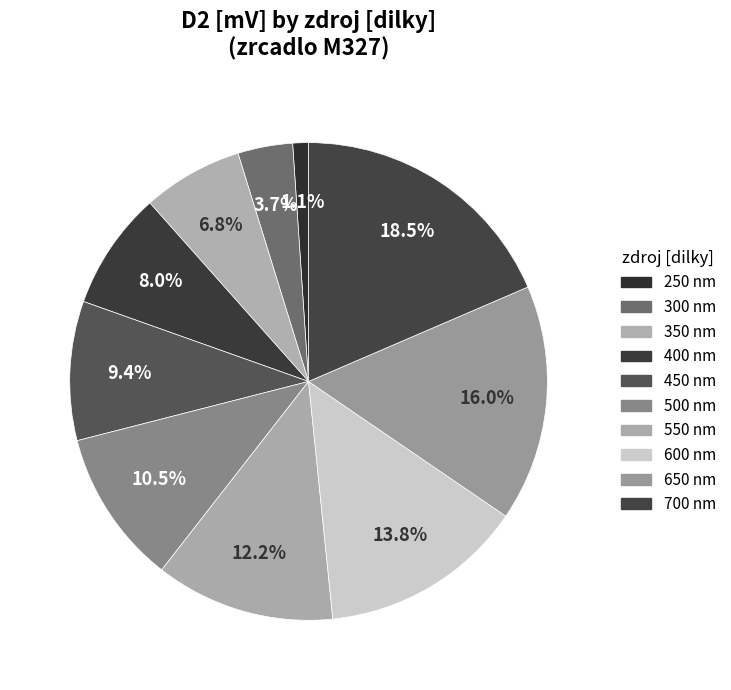

Which category has the smallest portion of the pie?

250